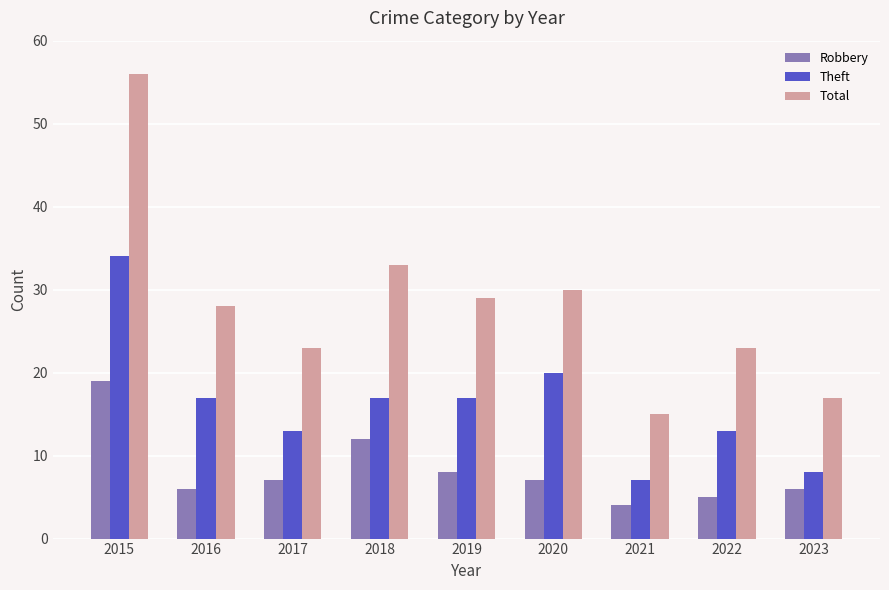

The Robbery series shows 8 at 2023. True or false?

False